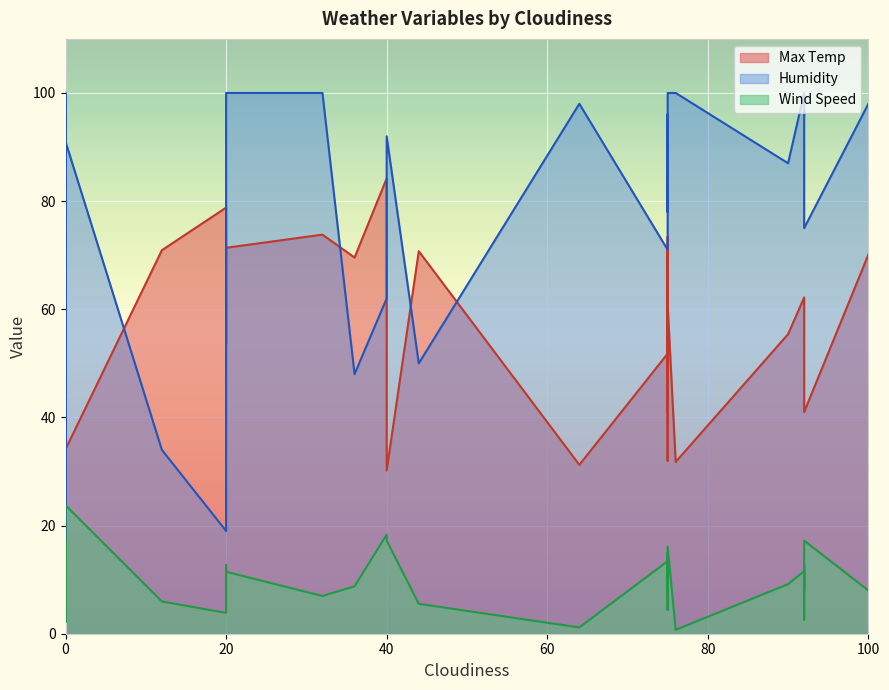

What is the maximum value for Humidity?

100.0